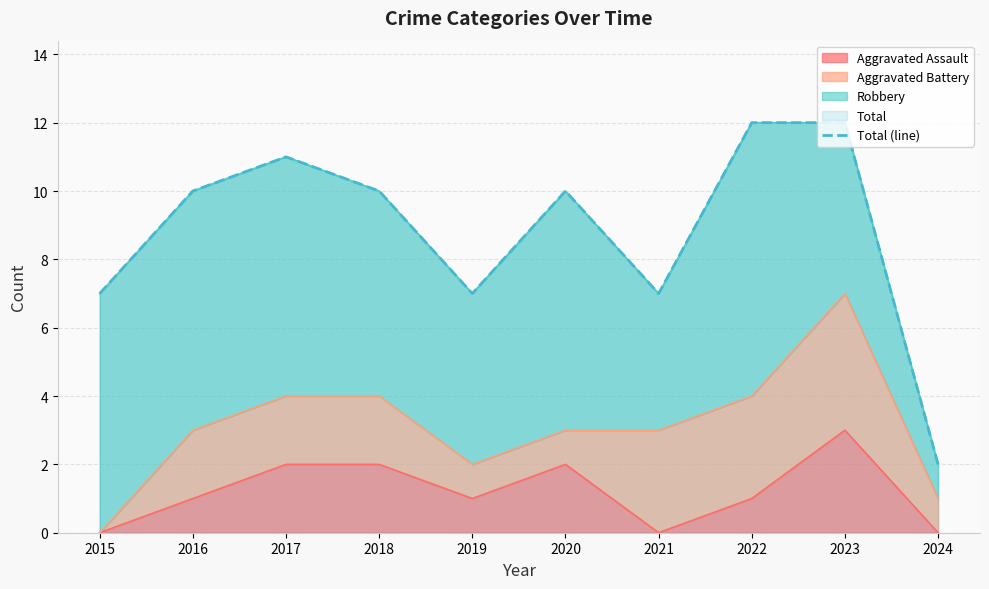

Reading right to left, list all the values displayed in this chart.

2	12	12	7	10	7	10	11	10	7